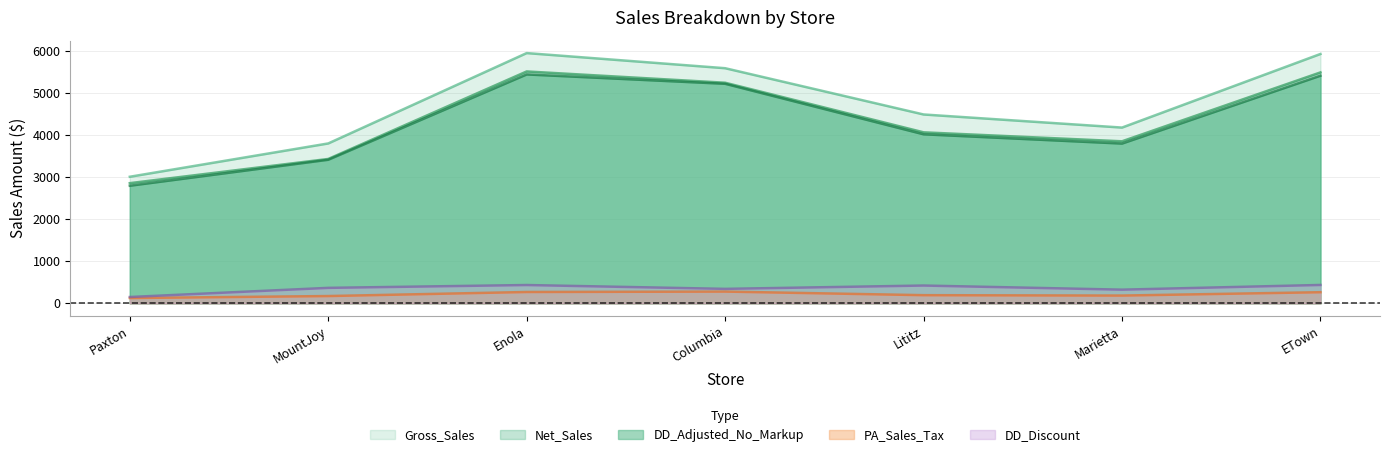

What is the label of the 5th point from the right?

Enola